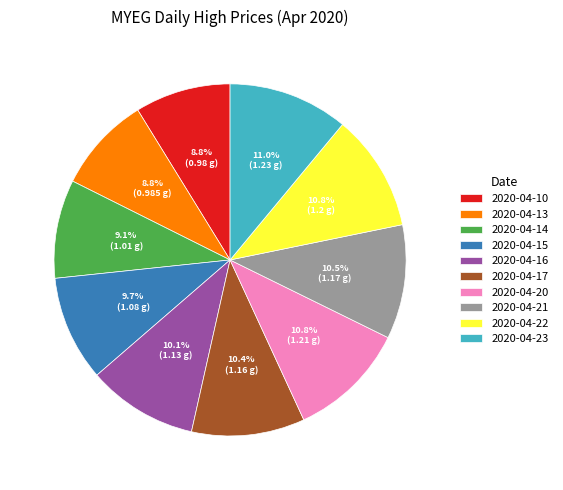

Is there a majority slice in this chart?

No